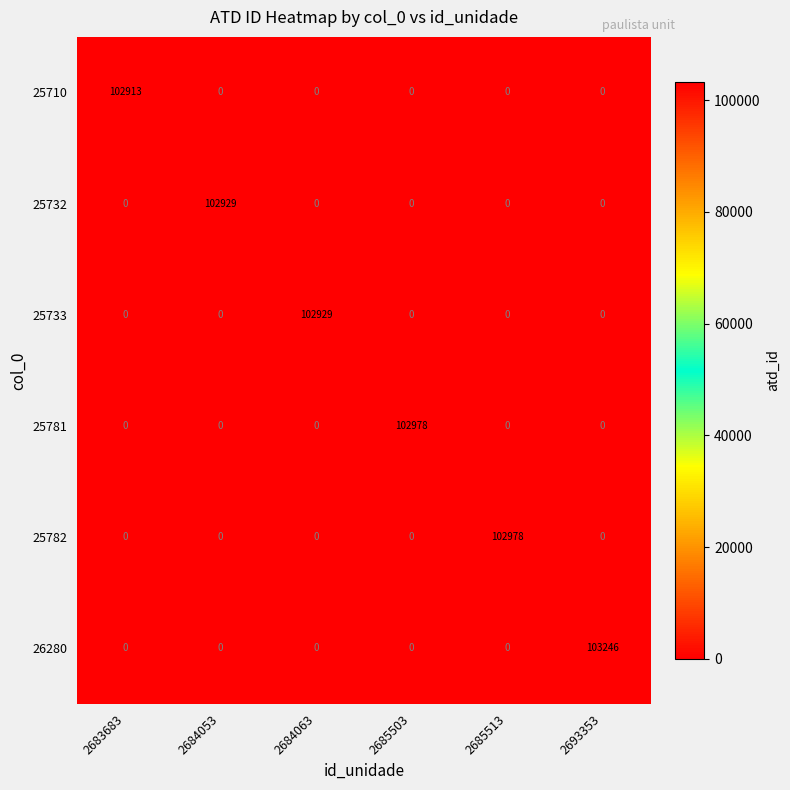

The value of 25782 at 2684063 is 0. True or false?

True